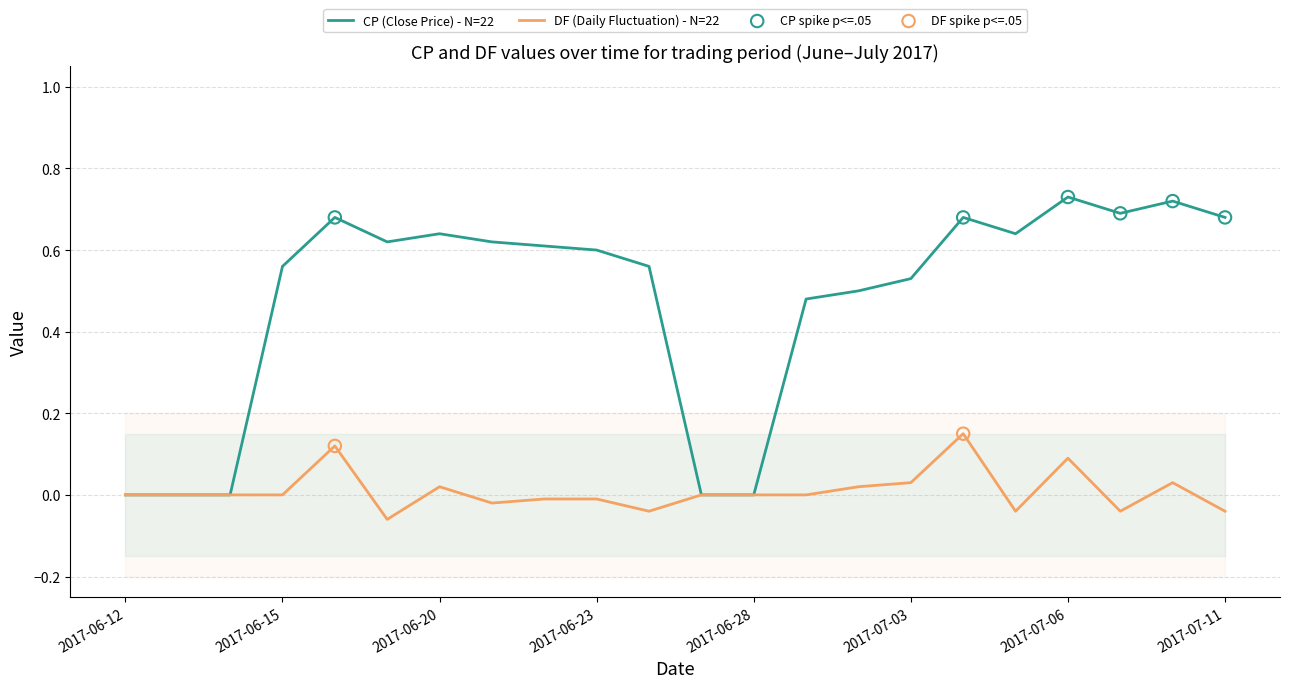

Which series has the largest Y range (max minus min)?

CP